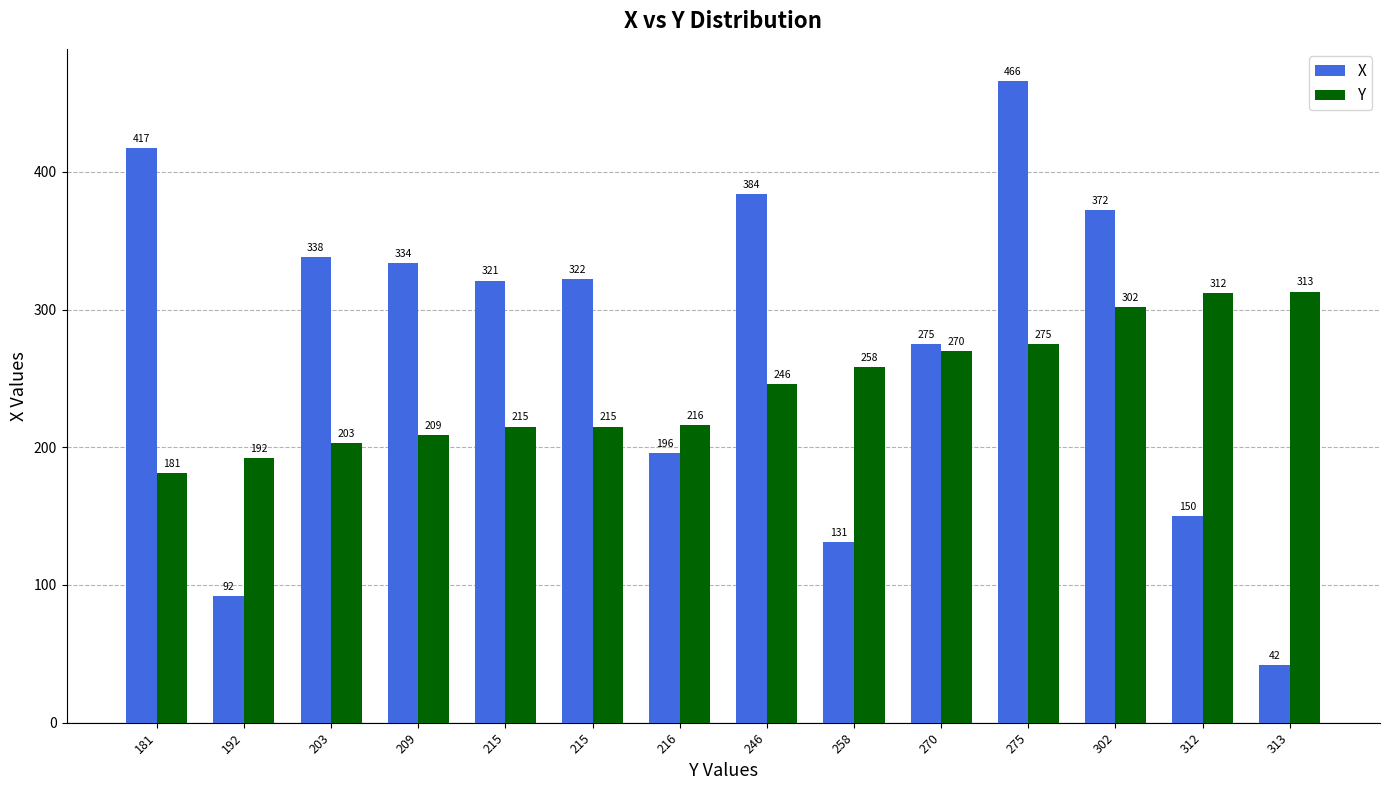

Which series has the largest total across all categories?

X